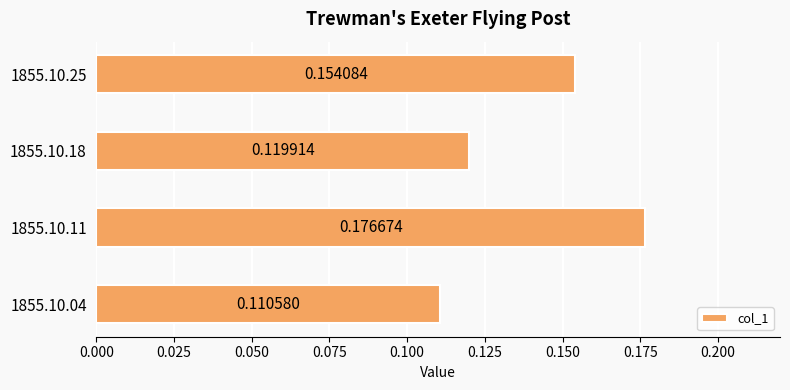

What is the sum of all values?

0.6